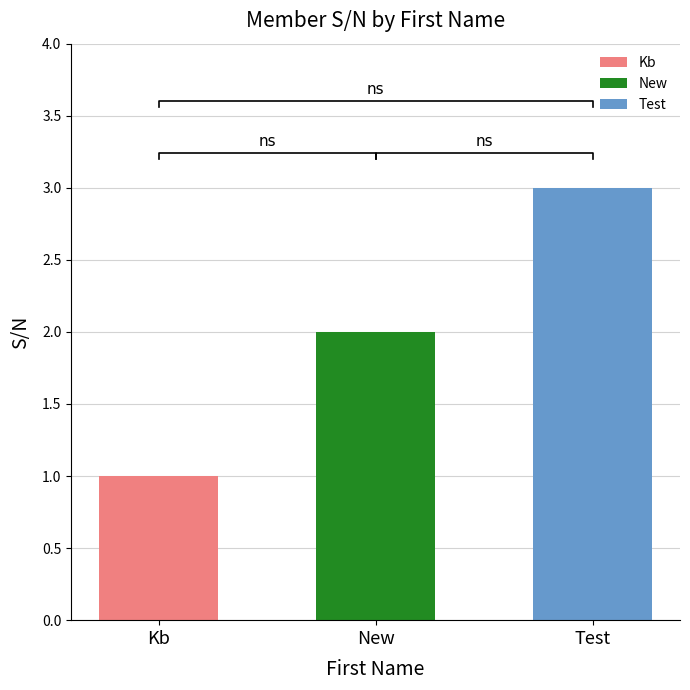

True or false: the data shows 2 at New.

True